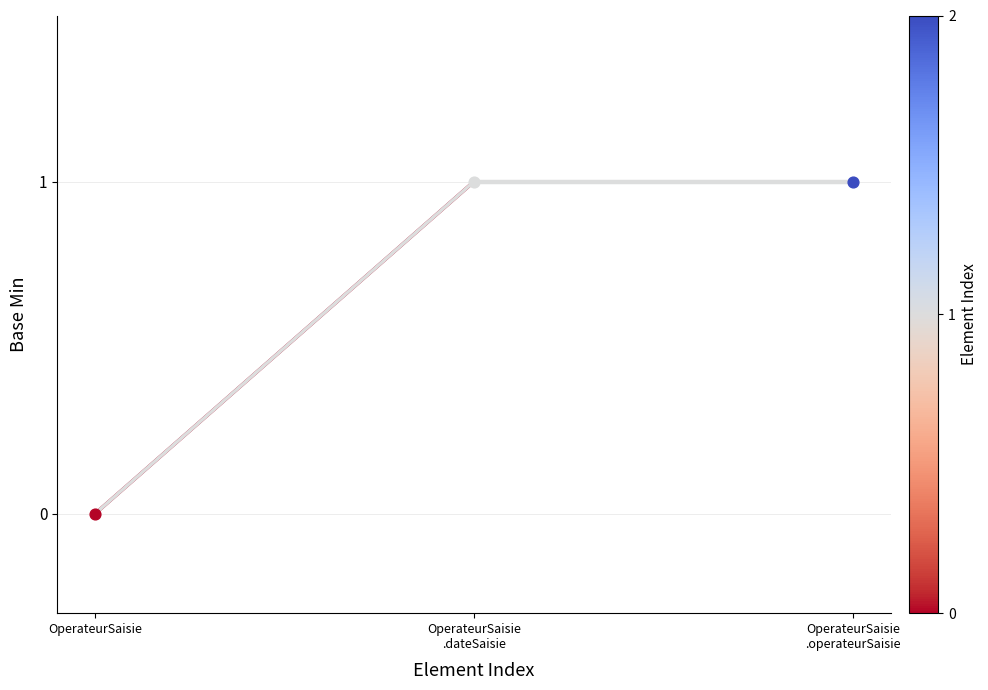

Which has a higher value, OperateurSaisie or OperateurSaisie
.dateSaisie?

OperateurSaisie
.dateSaisie